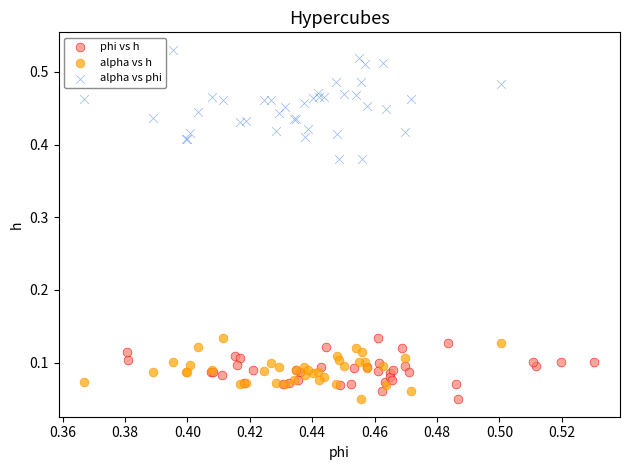

What are all the series names shown in the legend?

phi vs h, alpha vs h, alpha vs phi